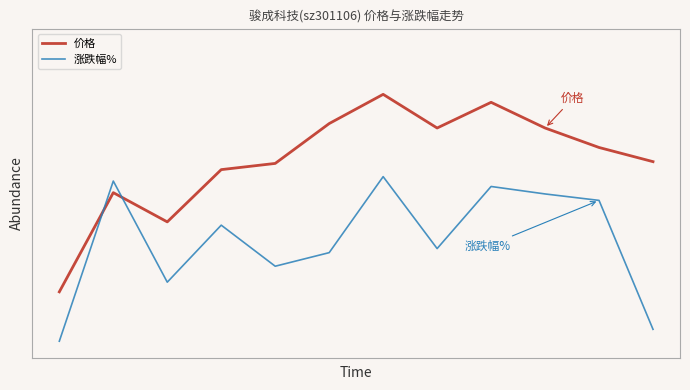

Which label corresponds to the largest value in the chart?

6